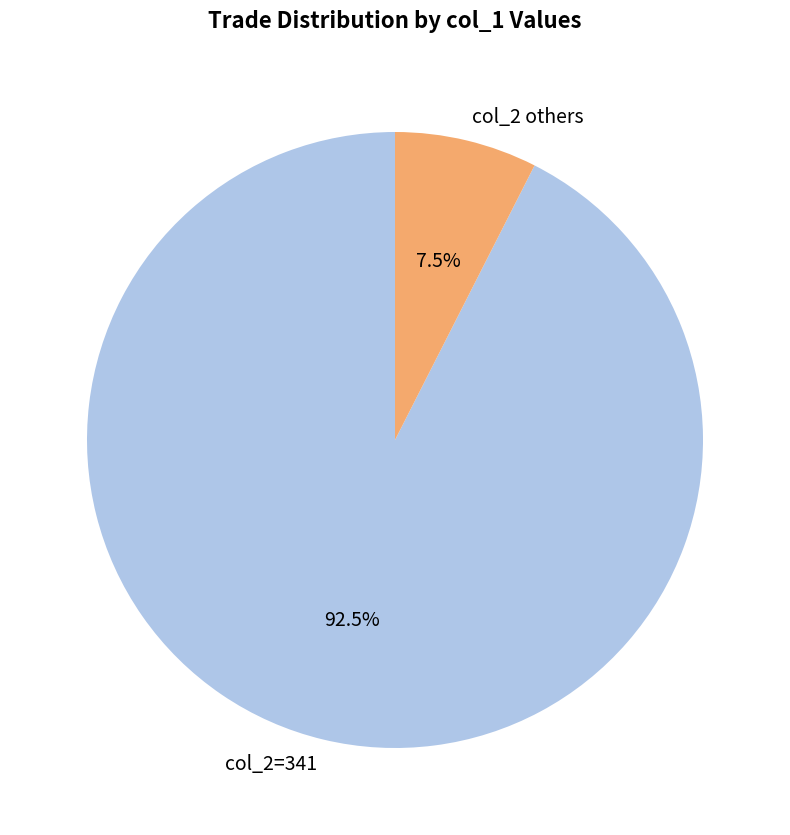

What is the majority slice?

col_2=341